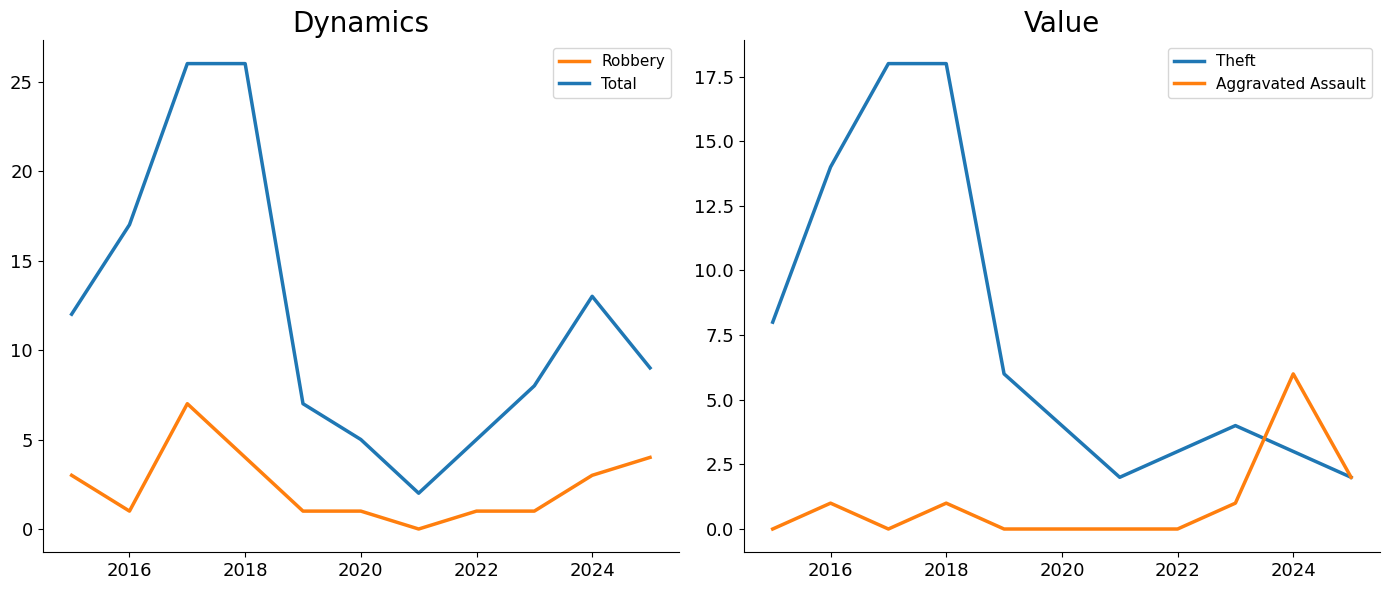

True or false: Robbery and Total cross at least once.

False